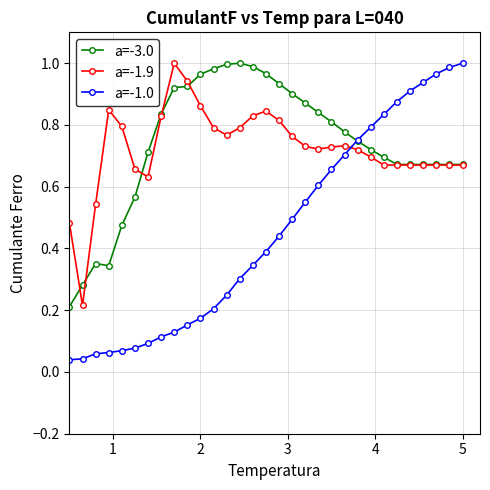

How many times do a=-1.0 and a=-1.9 cross each other?

1